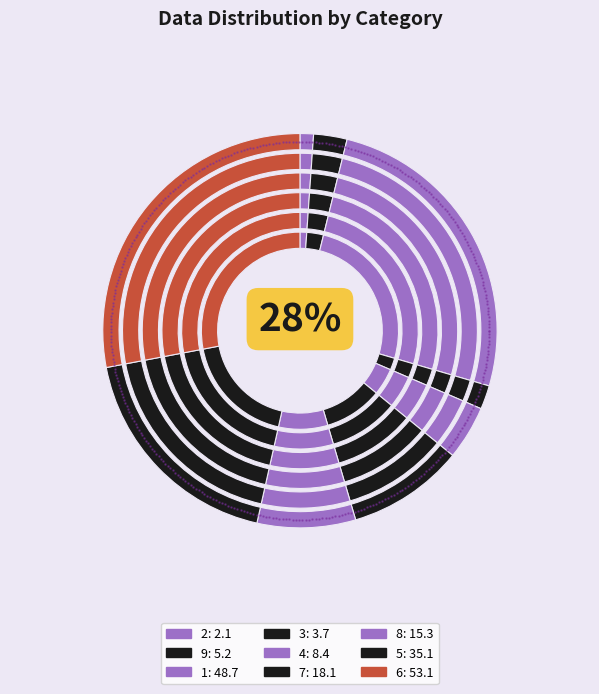

Is there a majority slice in this chart?

No